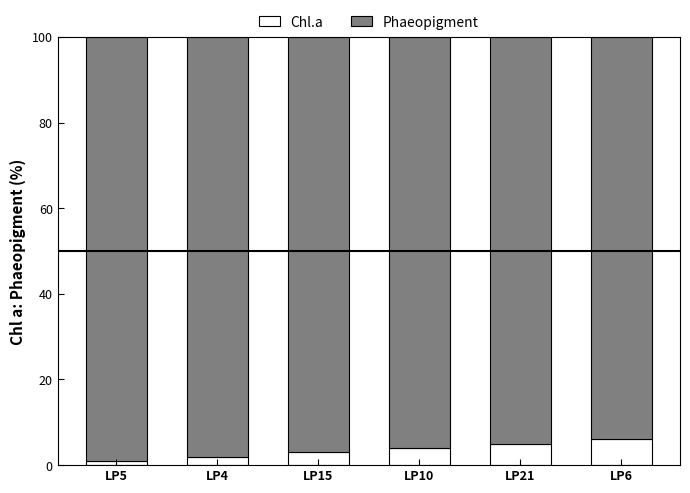

True or false: Chl.a has a value of 2 at LP4.

True